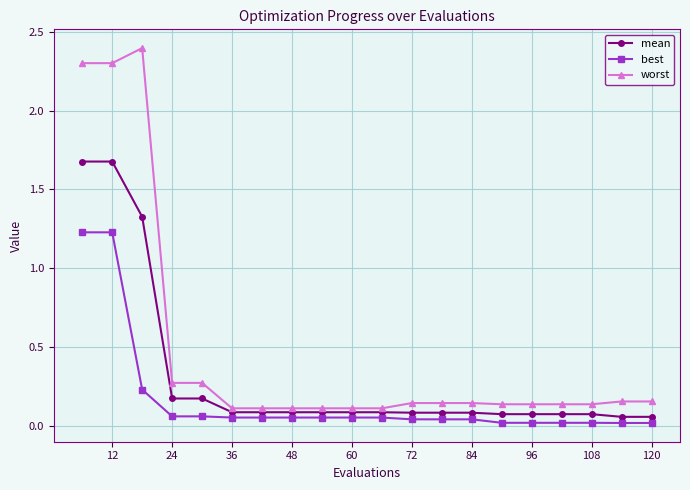

Which series has the largest range (max minus min)?

worst